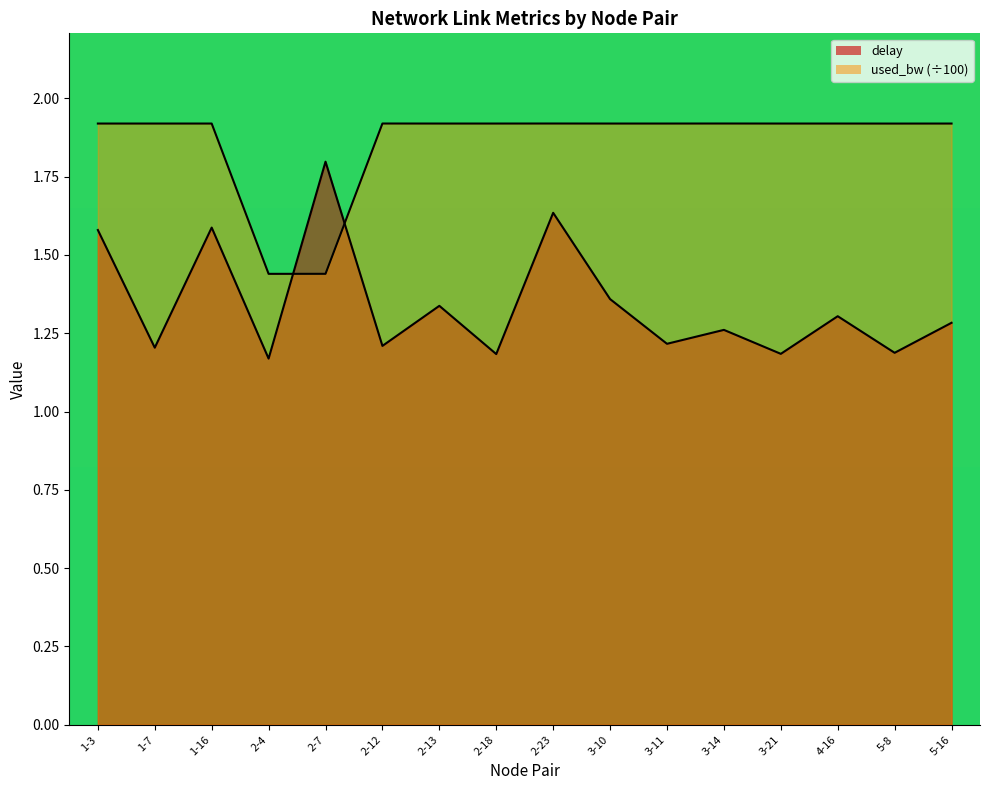

What is the total value across all series at 3-21?

3.1